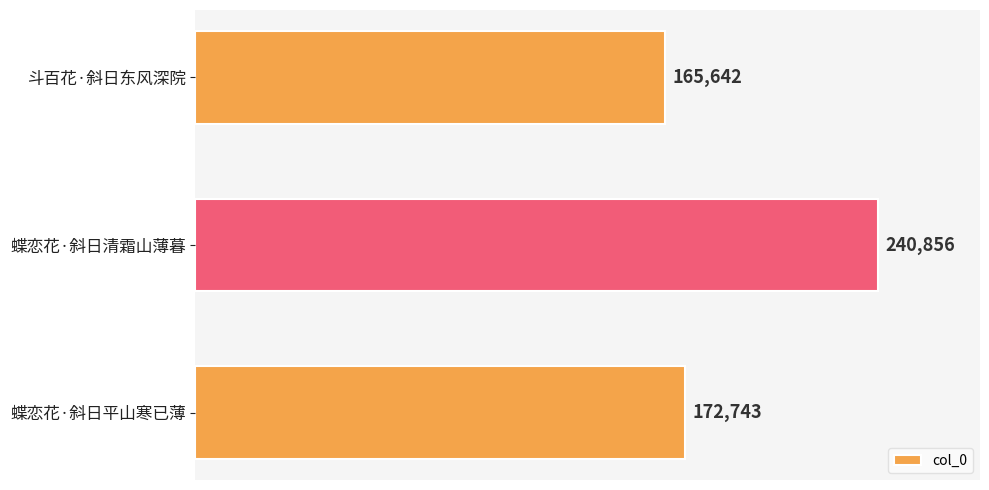

Reading top to bottom, what are all the values shown in this chart?

斗百花·斜日东风深院=165642	蝶恋花·斜日清霜山薄暮=240856	蝶恋花·斜日平山寒已薄=172743